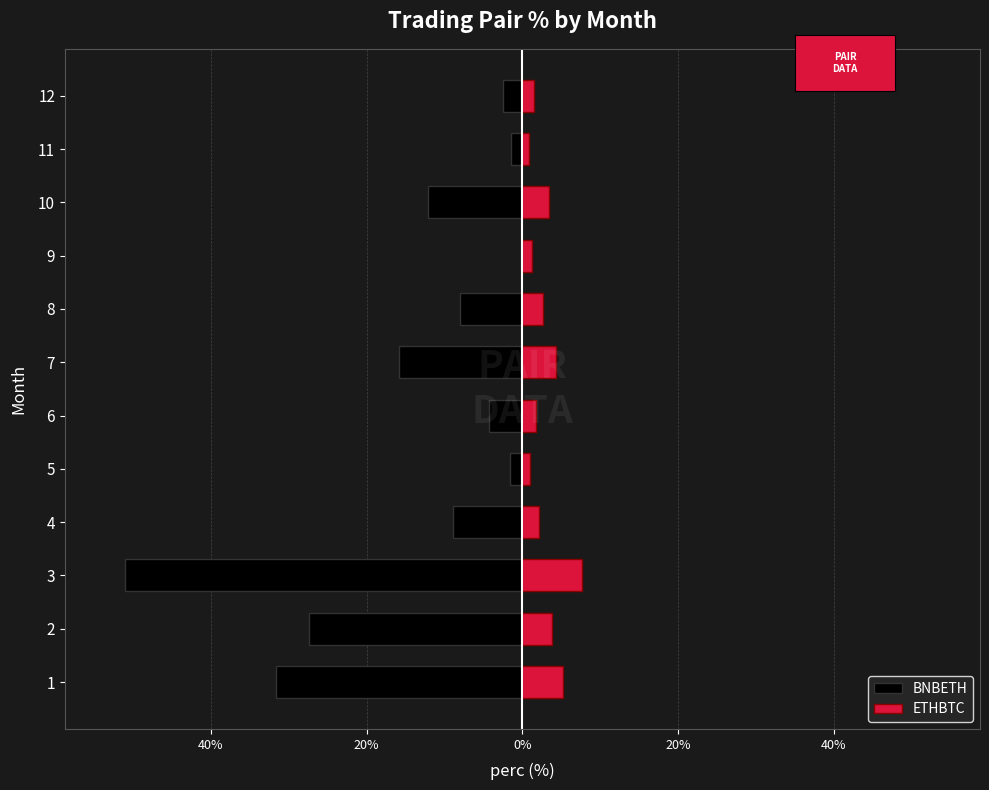

What is the difference between the maximum and minimum values in the ETHBTC series?

6.8